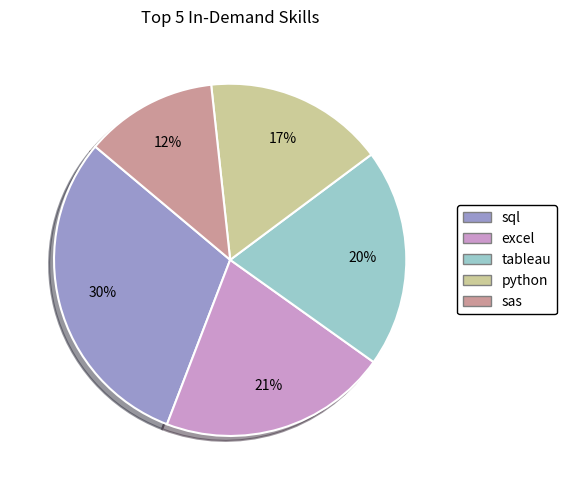

Rank the categories by value from lowest to highest.

sas, python, tableau, excel, sql